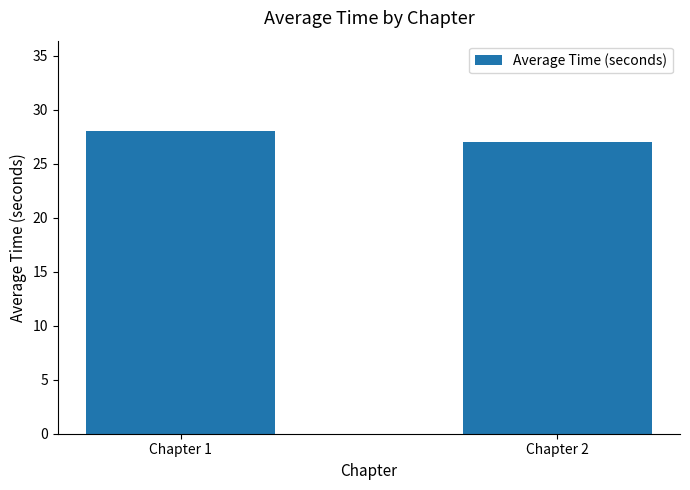

At which category does the chart reach its minimum across all series?

Chapter 2